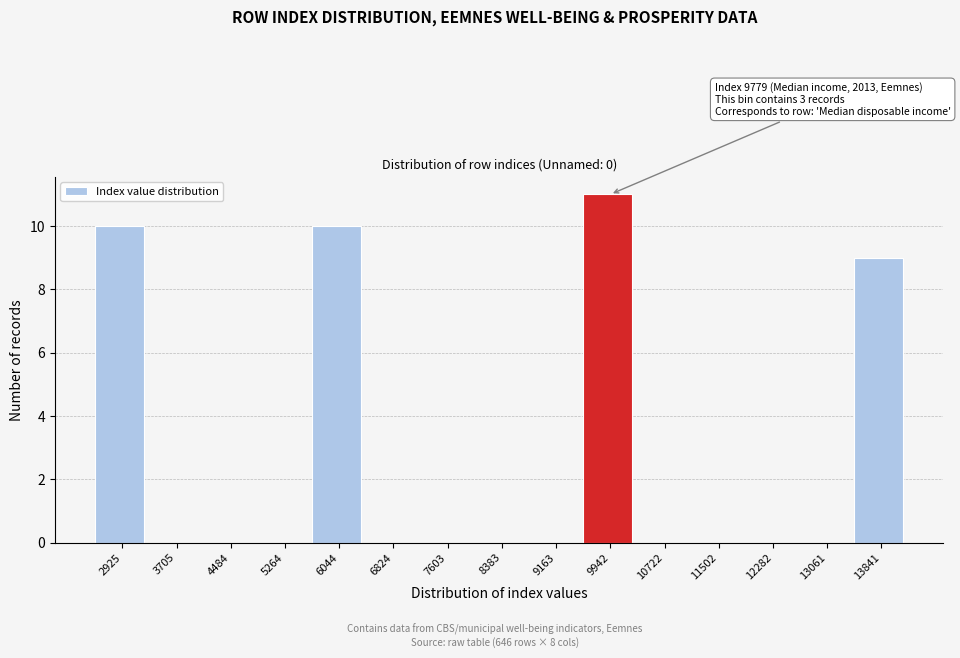

Which range on the x-axis has the tallest bar?

9600 to 10300